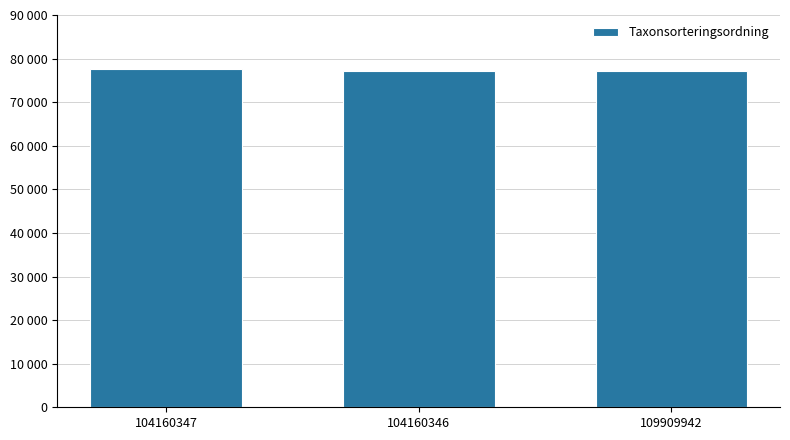

Approximately how many times larger is the value at 104160346 compared to 109909942?

1.0